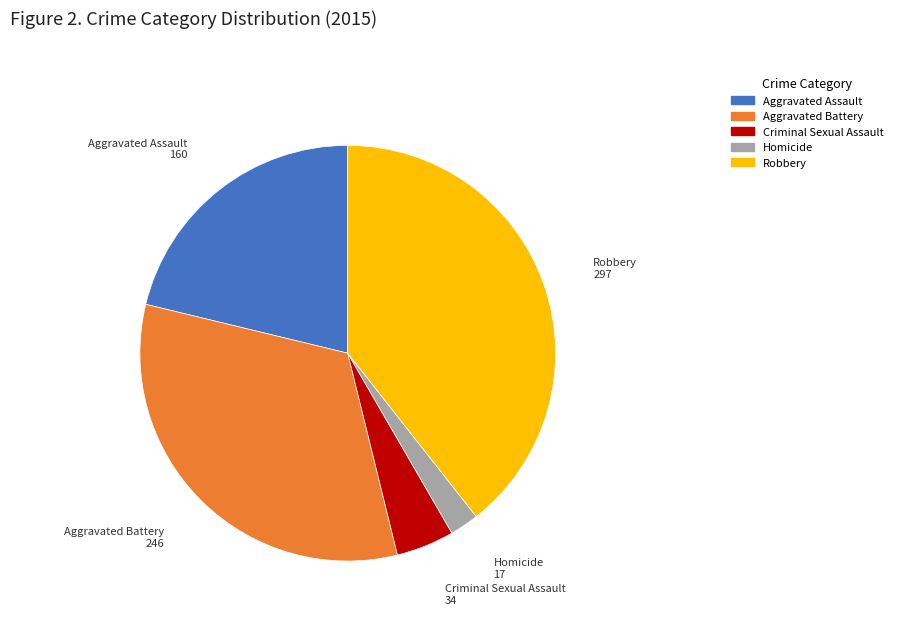

True or false: Aggravated Assault accounts for 21% of the total.

True